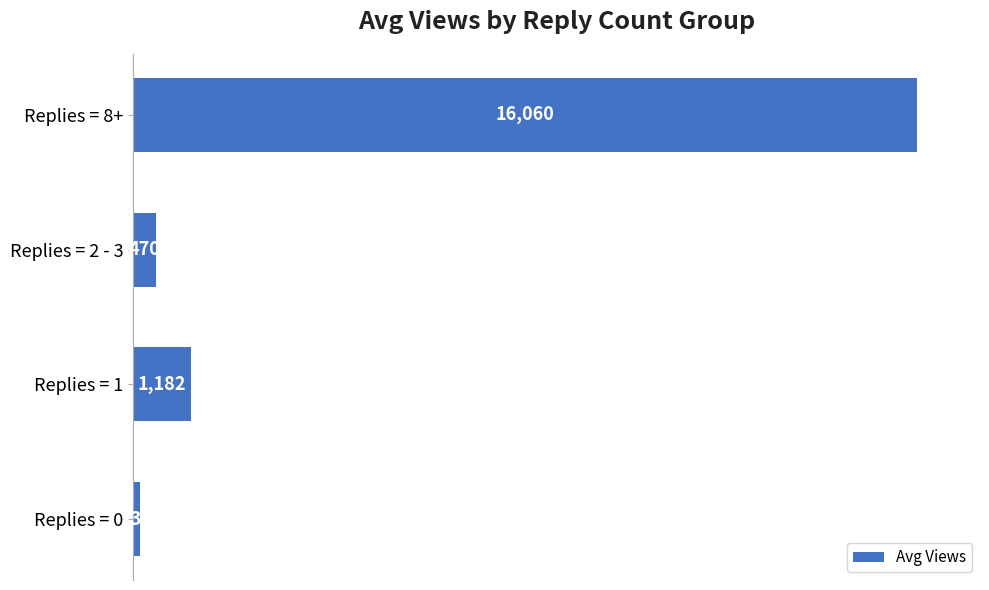

Which label corresponds to the largest value in the chart?

Replies = 8+